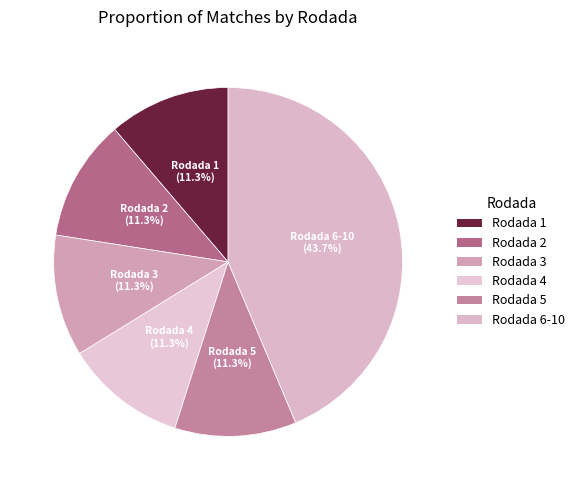

Which has a higher value, Rodada 4 or Rodada 6-10?

Rodada 6-10